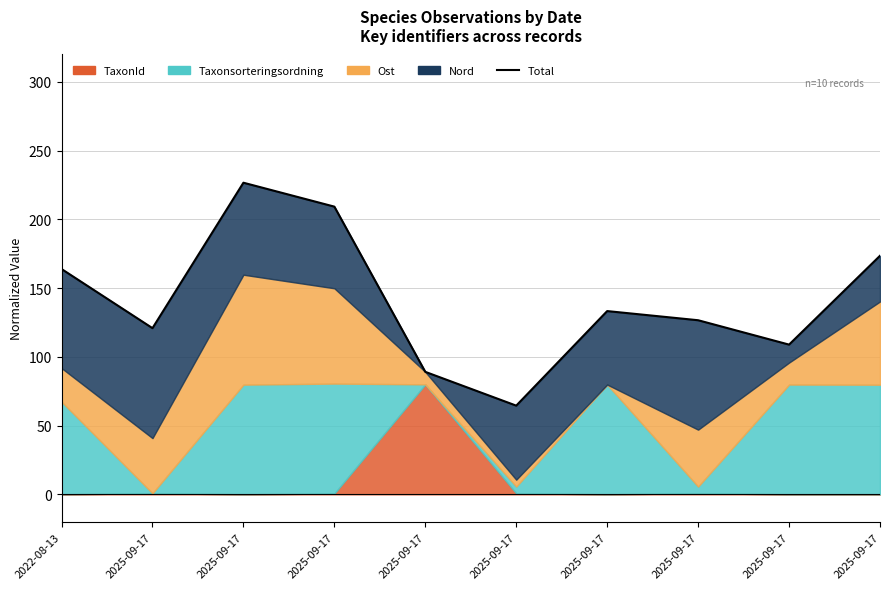

Is it true that the value at 2025-09-17 is 97.9?

False